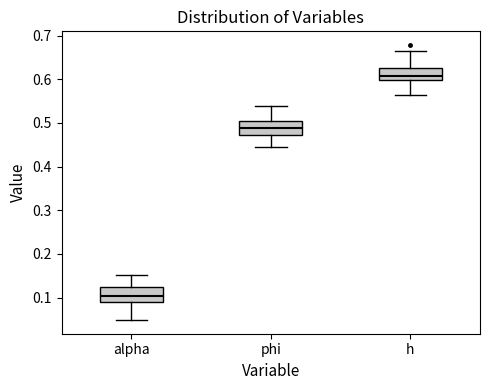

Reading left to right, read every box against the y-axis: the position of its median line, the range the box covers, and the ends of its whiskers. The values are not printed on the chart, so give them approximately, as read against the axis.

alpha: median 0.10, box 0.09 to 0.12, whiskers 0.05 to 0.15
phi: median 0.49, box 0.47 to 0.50, whiskers 0.45 to 0.54
h: median 0.61, box 0.60 to 0.63, whiskers 0.56 to 0.66